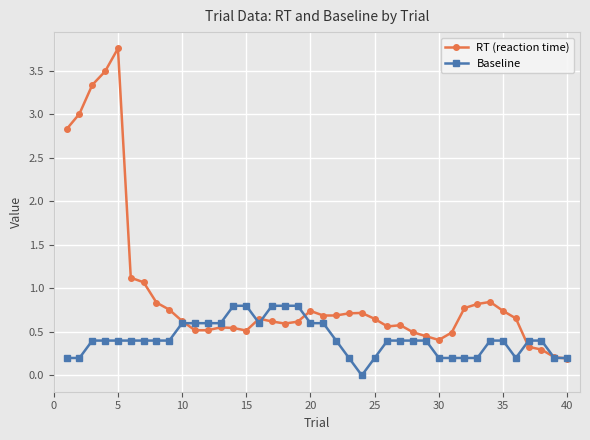

What is the sum of all Baseline values?

16.8